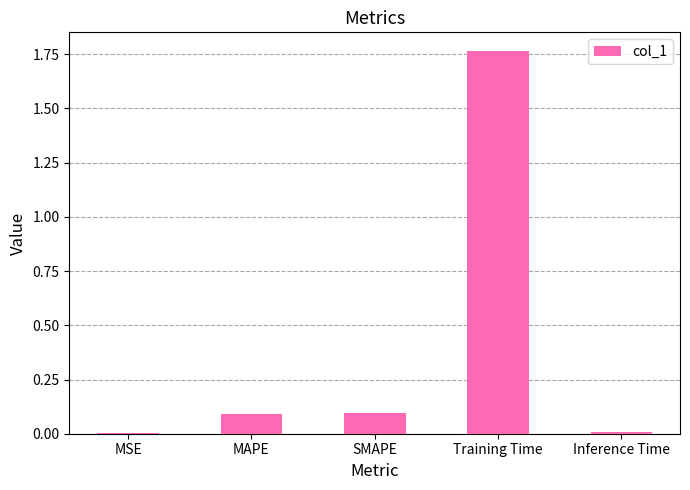

Are the bars grouped side by side (vs. stacked)?

No